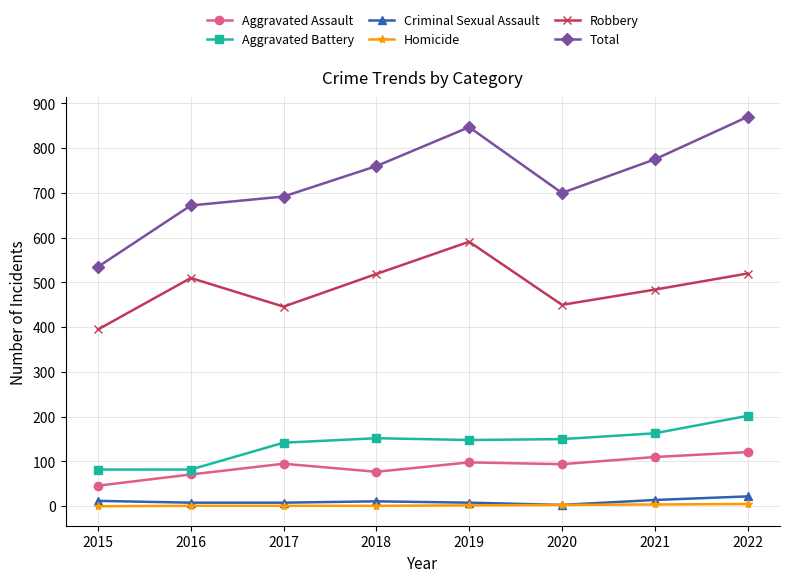

How many series are shown in this chart?

6